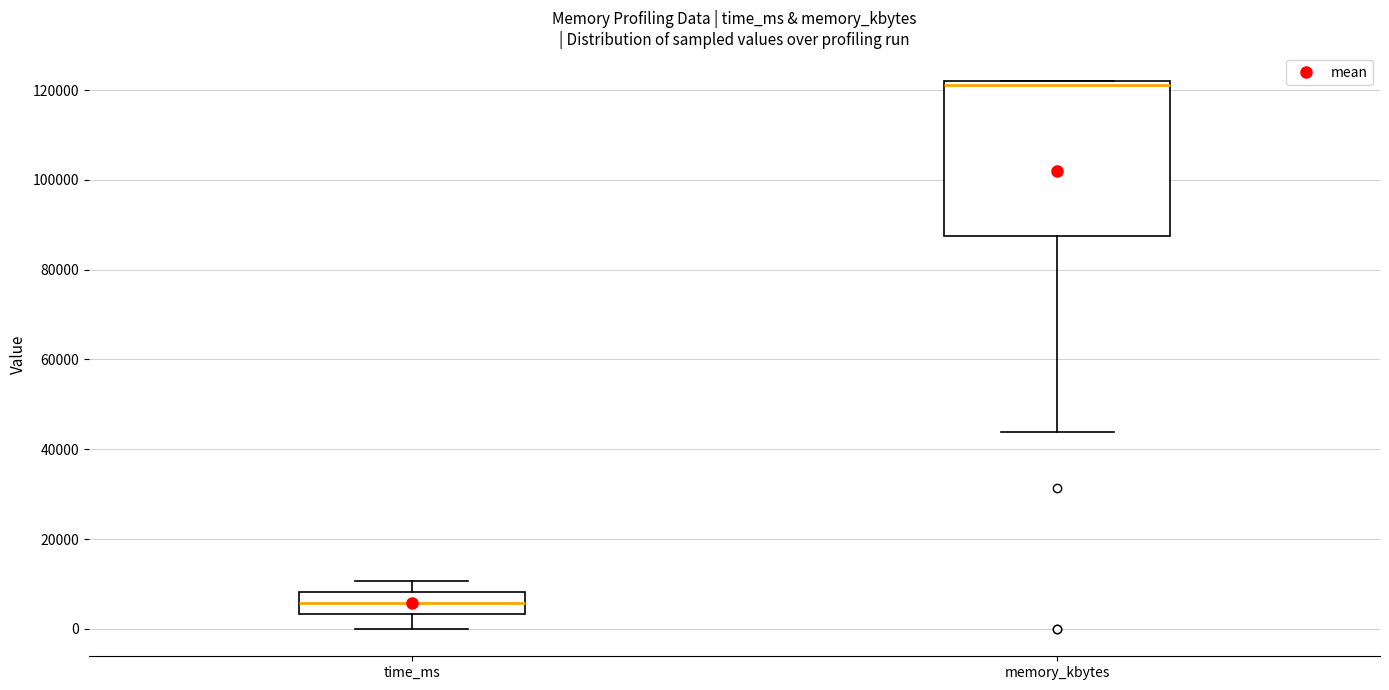

Where is the upper edge of the box for time_ms on the y-axis? The values are not printed on the chart, so give them approximately, as read against the axis.

8000